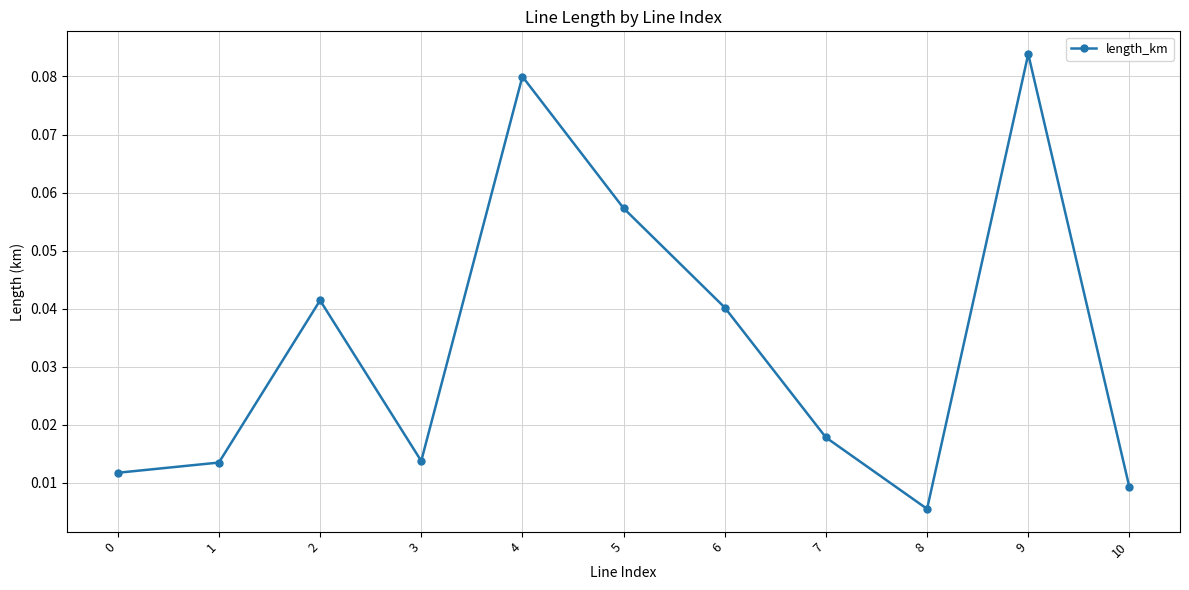

What is the sum of all values?

0.4